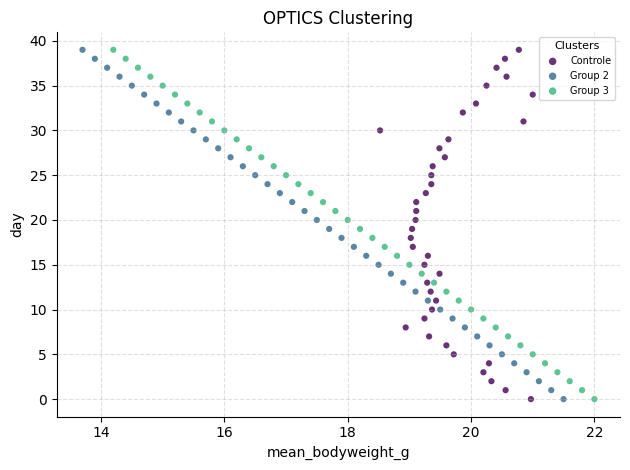

What are all the series names shown in the legend?

Controle, Group 2, Group 3